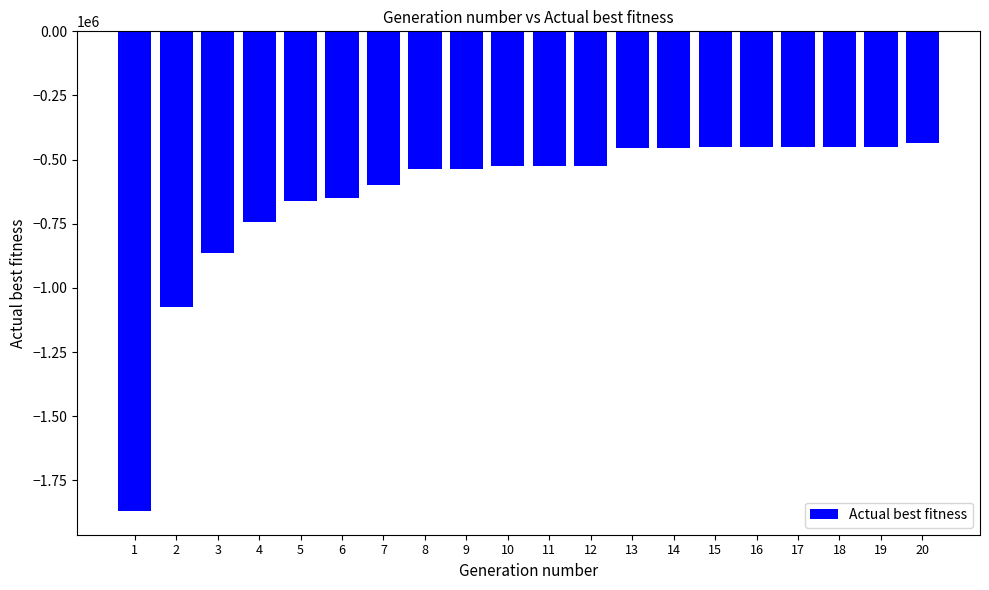

True or false: the data shows -938230 at 5.

False